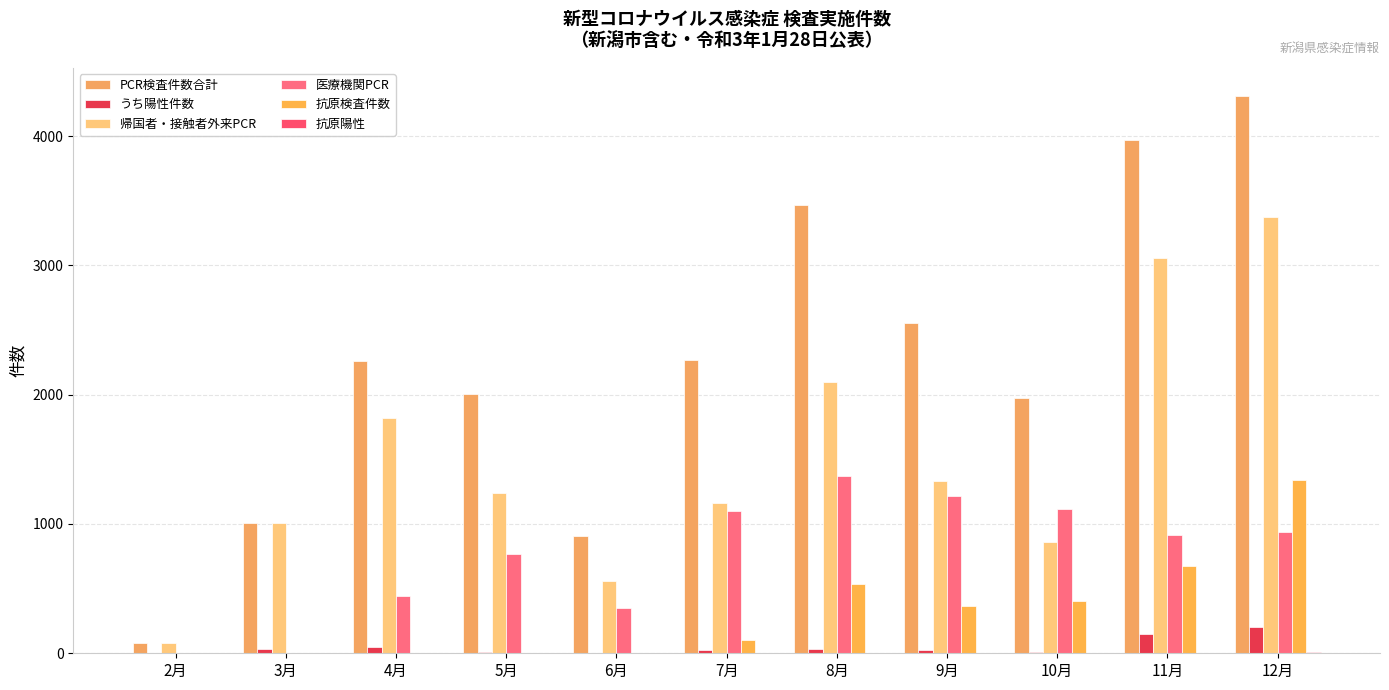

Reading right to left, transcribe all the data shown in this chart.

PCR検査件数合計: 12月=4312	11月=3970	10月=1977	9月=2553	8月=3467	7月=2266	6月=905	5月=2008	4月=2257	3月=1007	2月=82
うち陽性件数: 12月=201	11月=147	10月=13	9月=25	8月=30	7月=25	6月=1	5月=7	4月=45	3月=30	2月=1
帰国者・接触者外来PCR: 12月=3377	11月=3054	10月=861	9月=1334	8月=2097	7月=1163	6月=557	5月=1238	4月=1817	3月=1004	2月=82
医療機関PCR: 12月=935	11月=916	10月=1116	9月=1219	8月=1370	7月=1103	6月=348	5月=770	4月=440	3月=3	2月=0
抗原検査件数: 12月=1338	11月=673	10月=406	9月=368	8月=534	7月=103	6月=2	5月=0	4月=0	3月=0	2月=0
抗原陽性: 12月=10	11月=3	10月=1	9月=2	8月=2	7月=2	6月=0	5月=0	4月=0	3月=0	2月=0